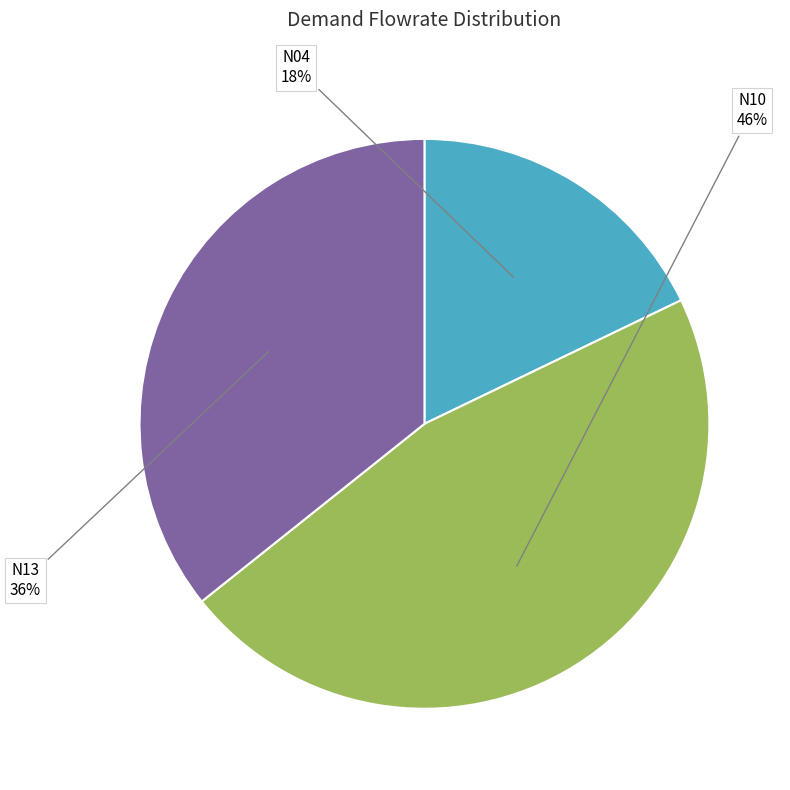

Is the sum of N04 and N13 greater than half?

Yes